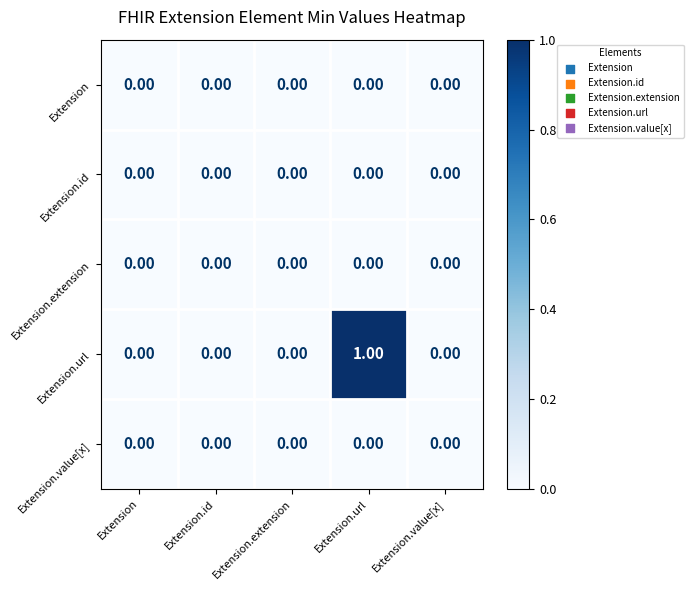

How many distinct data groups are displayed?

5